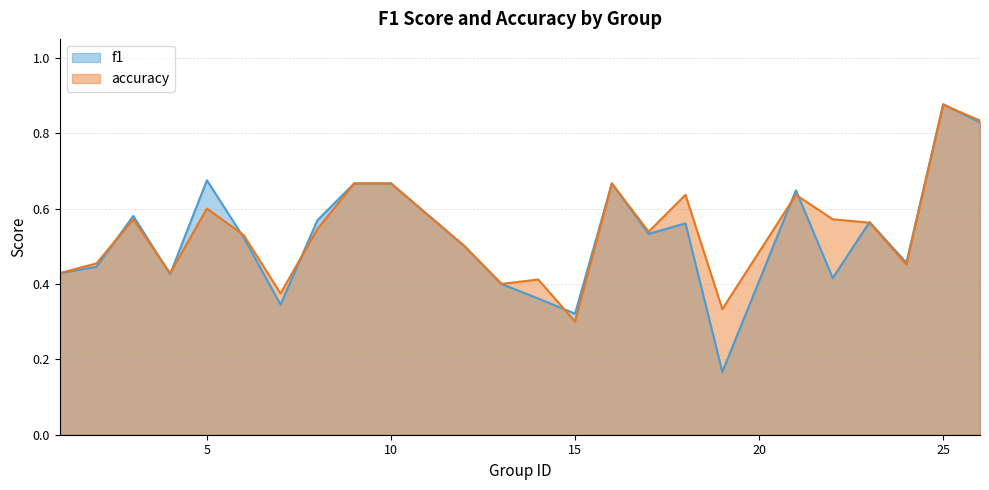

Which has a higher value, 8 or 19?

8